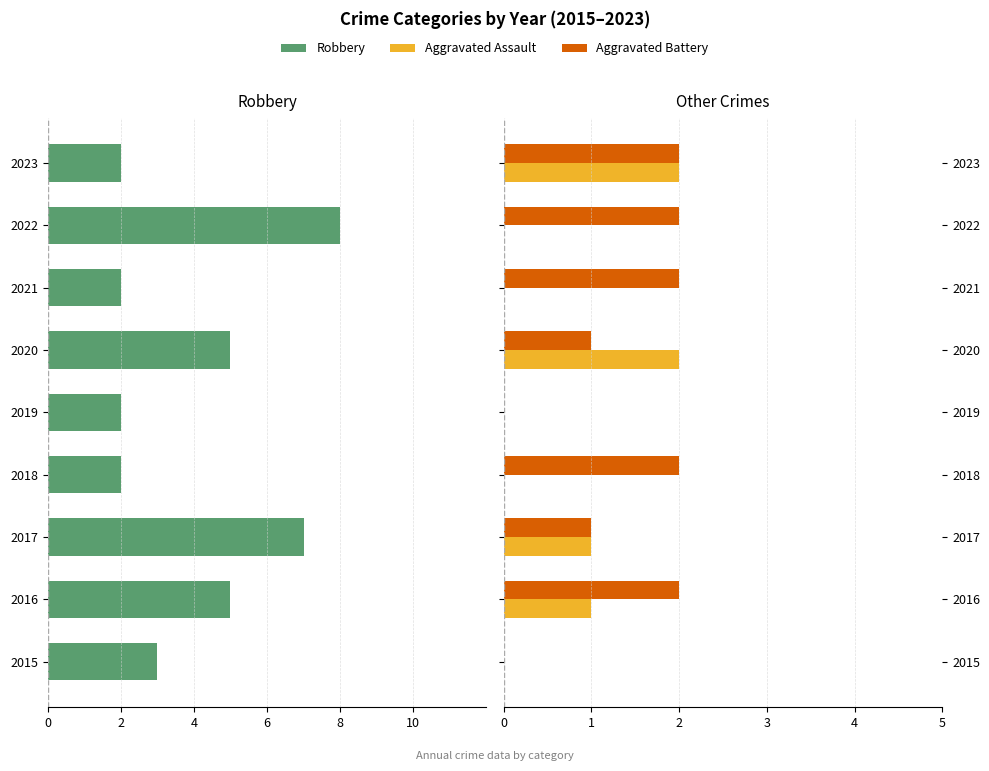

What is the difference between the second highest and second lowest values in the Robbery series?

5